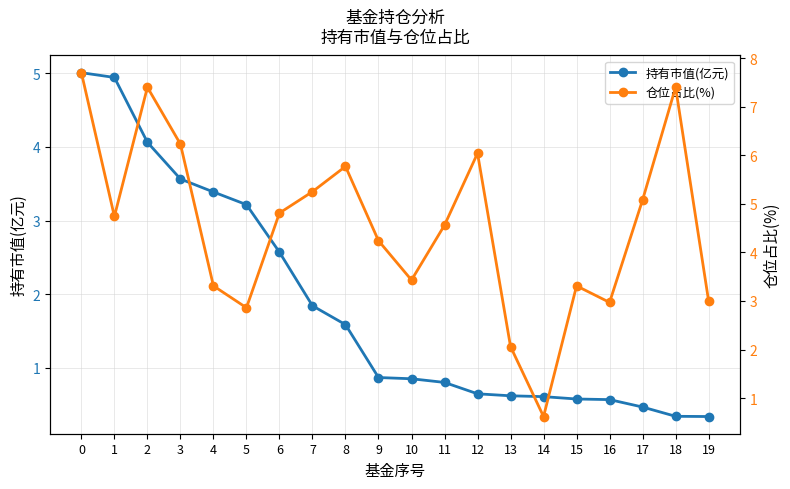

What value does the 仓位占比(%) series have at 9?

4.2